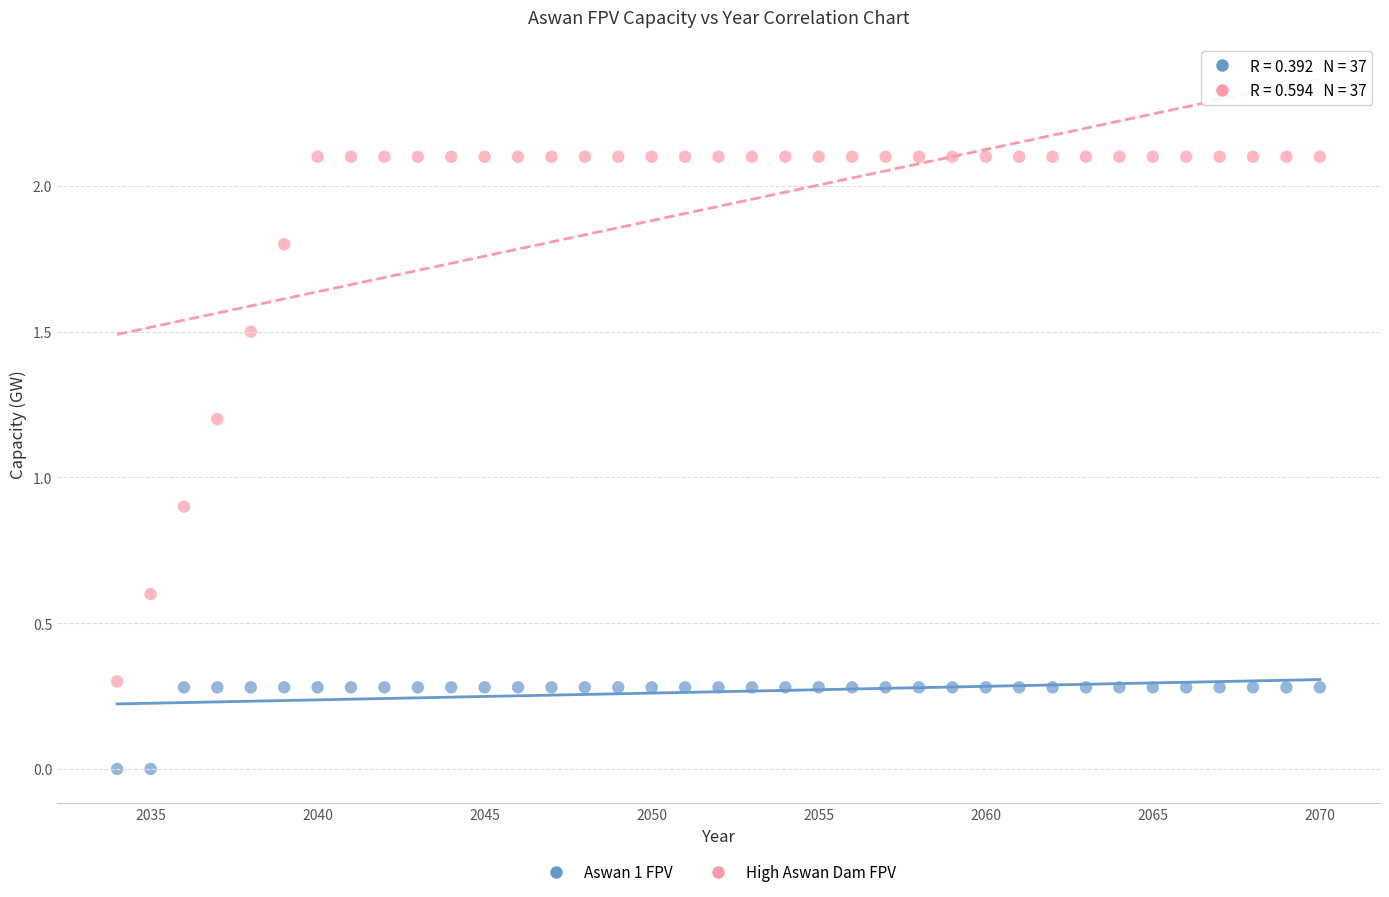

In the High Aswan Dam FPV series, what Y value is closest to 1?

0.9